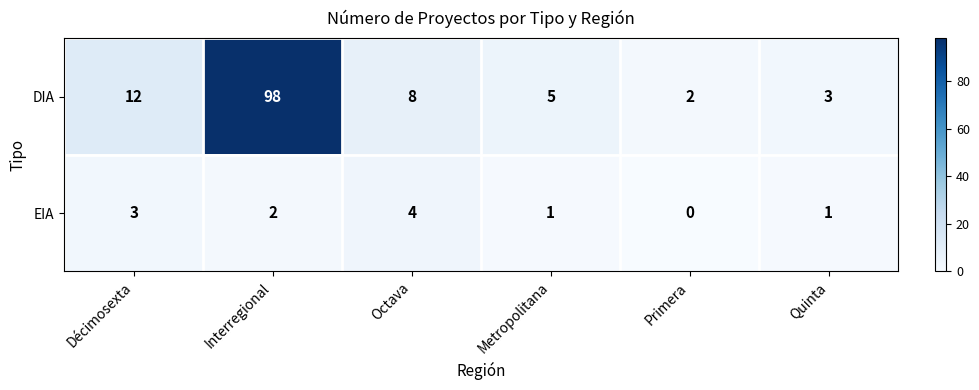

What is the difference between the second highest and minimum values in the DIA series?

10